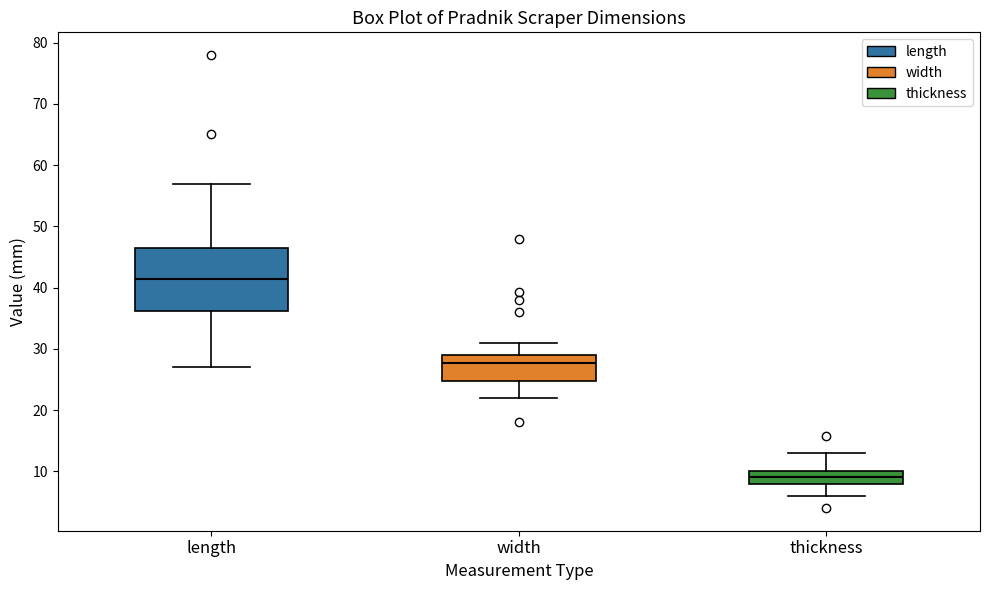

Where does the upper whisker of the box for thickness end on the y-axis? The values are not printed on the chart, so give them approximately, as read against the axis.

13